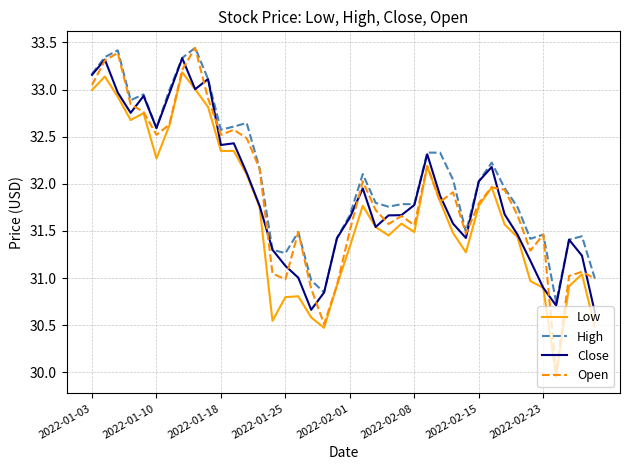

Which series has the largest total across all categories?

High